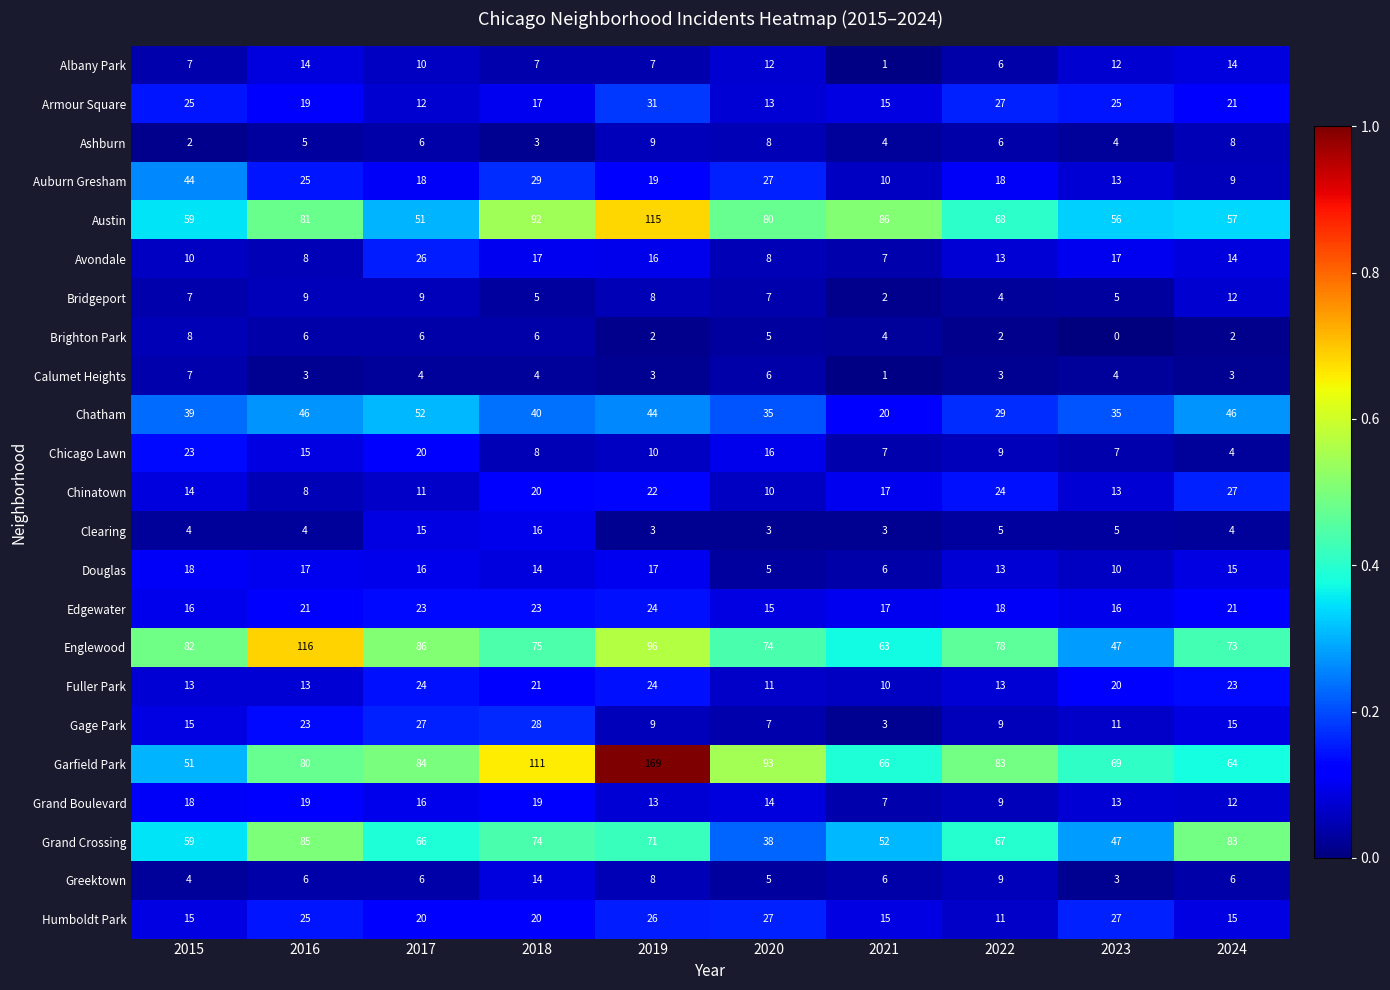

At which label does Brighton Park first exceed 5?

2015